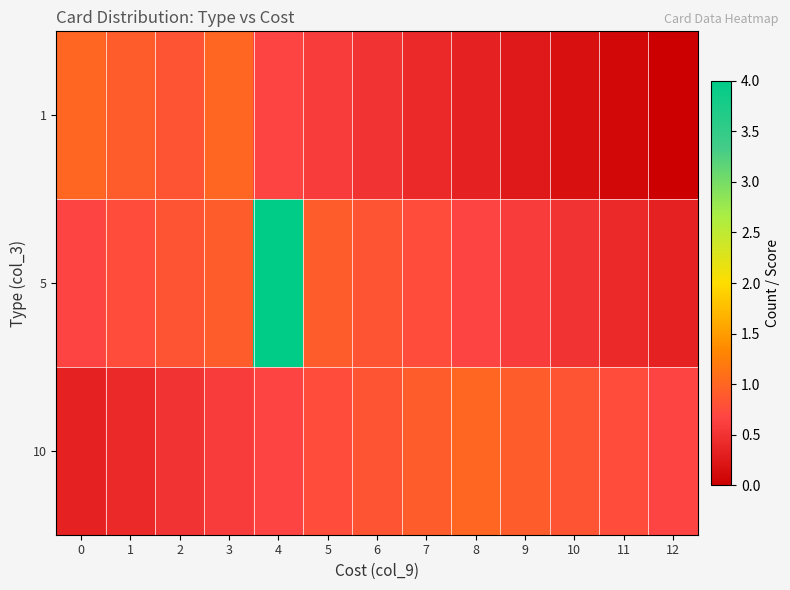

Reading left to right, what are all the values shown in this chart?

1: 0=1.0	1=0.9	2=0.8	3=1.0	4=0.7	5=0.6	6=0.5	7=0.4	8=0.3	9=0.2	10=0.2	11=0.1	12=0.0
5: 0=0.7	1=0.8	2=0.8	3=0.9	4=4.0	5=0.9	6=0.8	7=0.8	8=0.7	9=0.6	10=0.5	11=0.4	12=0.3
10: 0=0.3	1=0.4	2=0.5	3=0.6	4=0.7	5=0.8	6=0.8	7=0.9	8=1.0	9=0.9	10=0.8	11=0.8	12=0.7